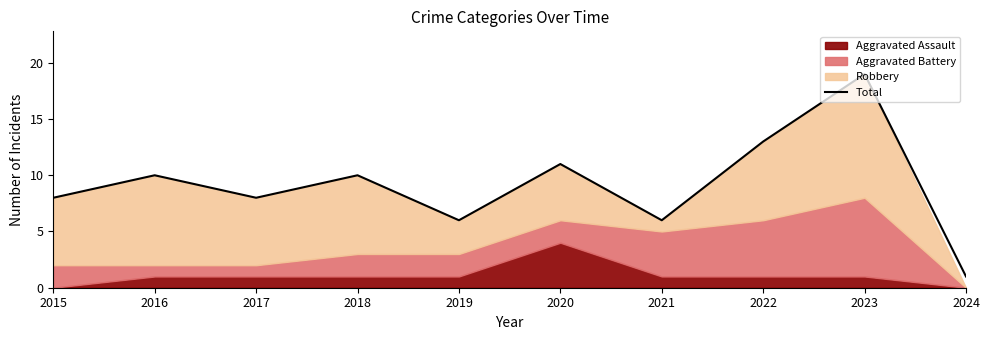

What is the sum of all values?

92